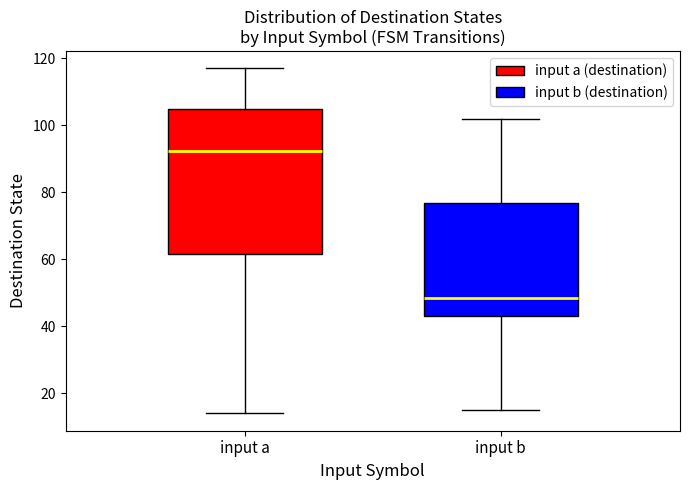

Which box's median line is the lowest?

input b